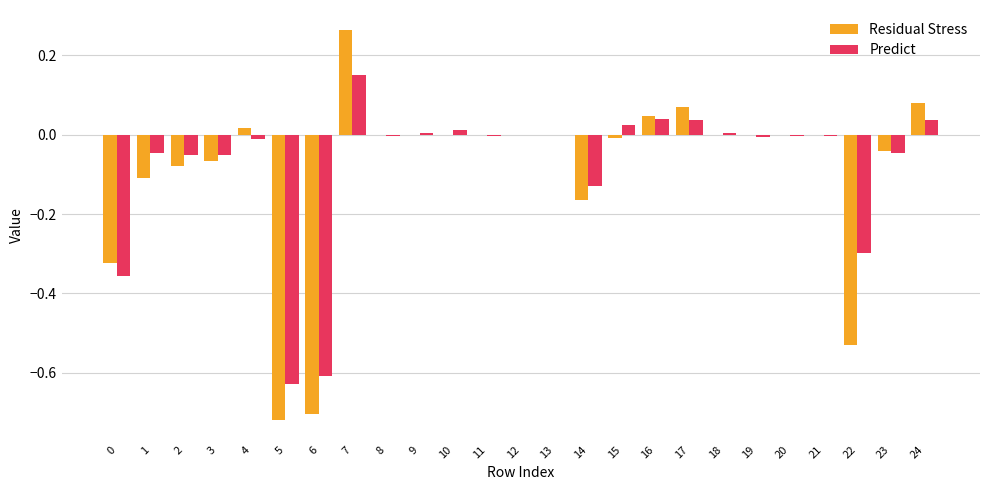

Which series changed the most between 6 and 9?

Residual Stress